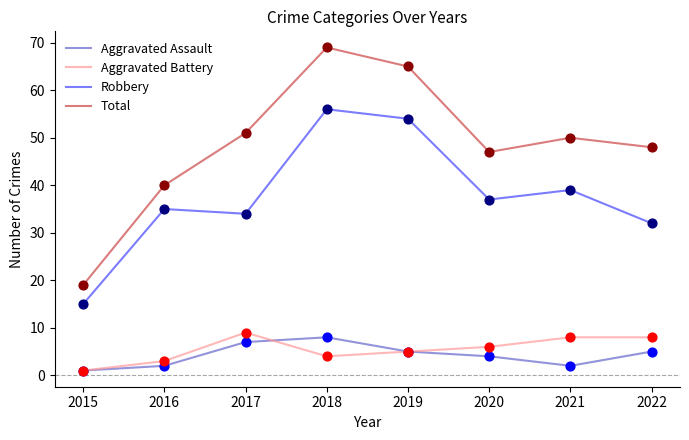

Which series has the largest range (max minus min)?

Total